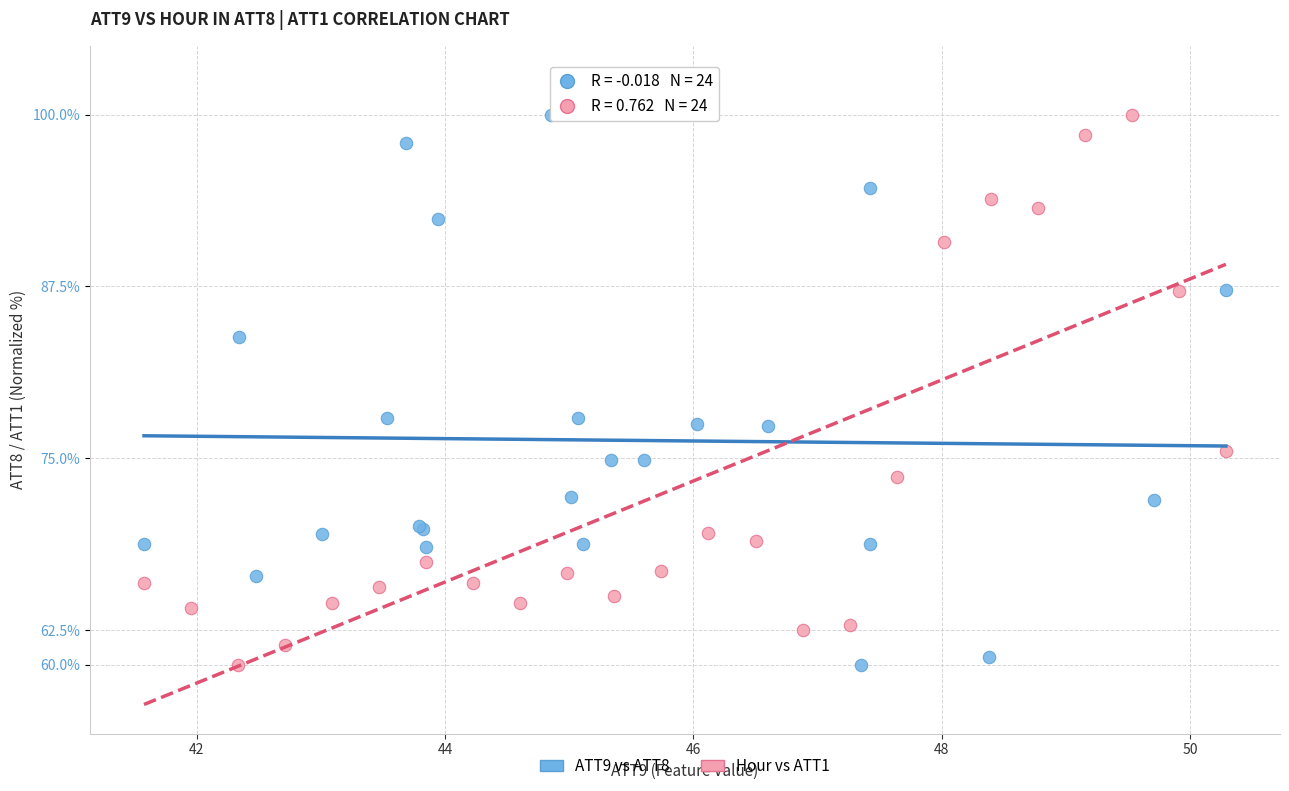

What are all the series names shown in the legend?

ATT9 vs ATT8, Hour vs ATT1